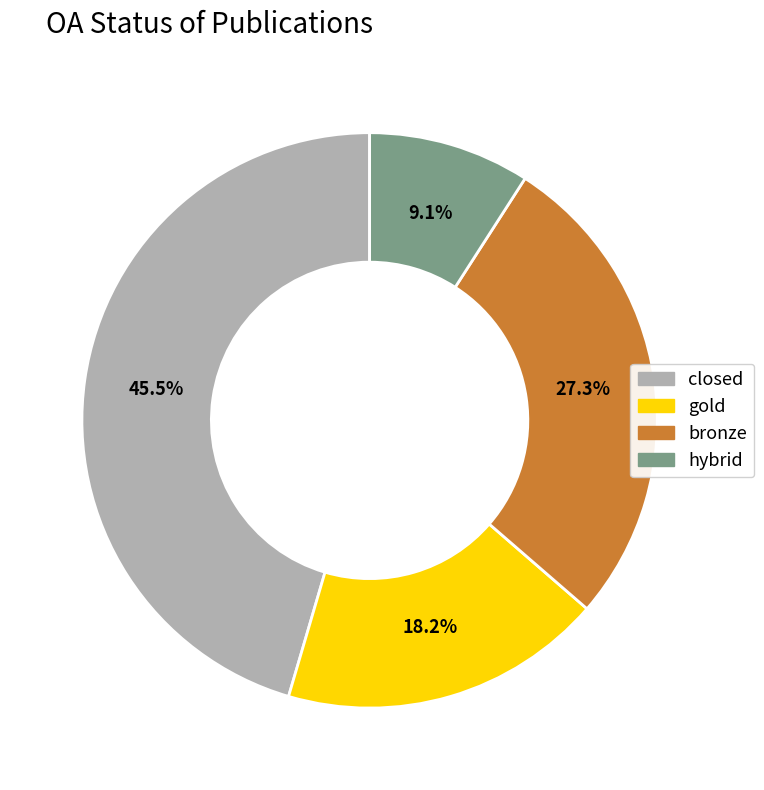

Is there a majority slice in this chart?

No